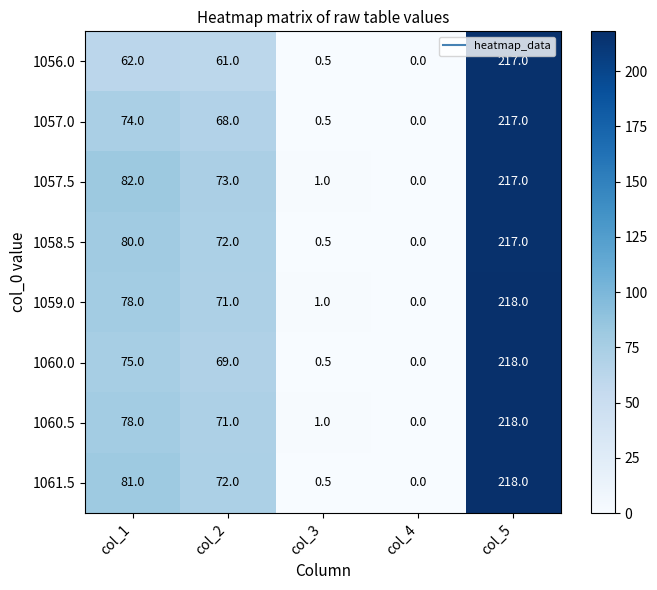

How many data points does each series have?

5